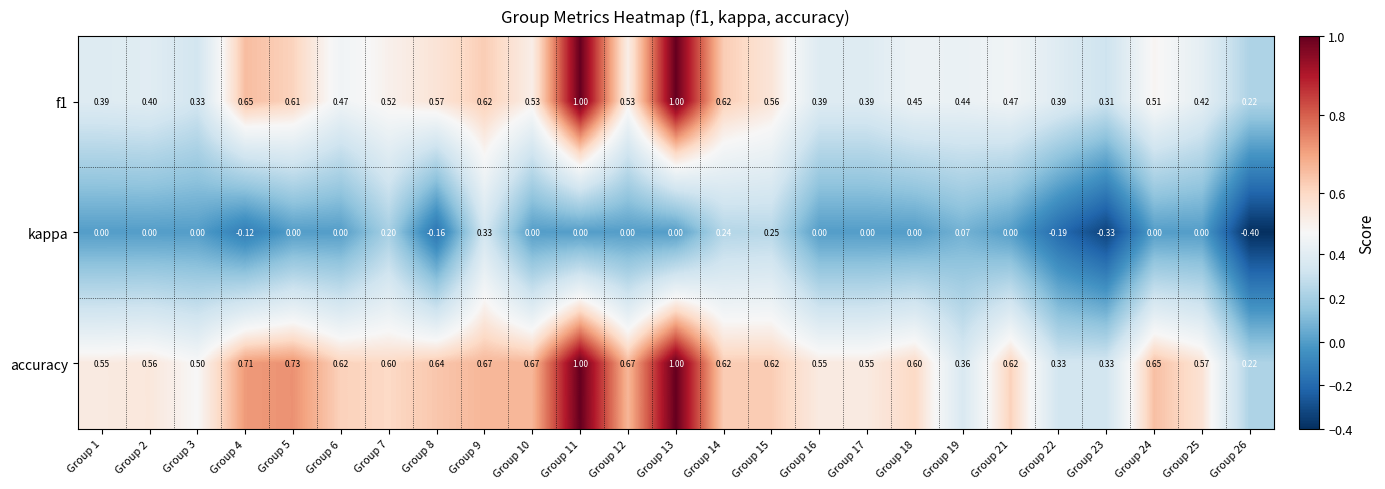

Which series has the largest total across all categories?

accuracy